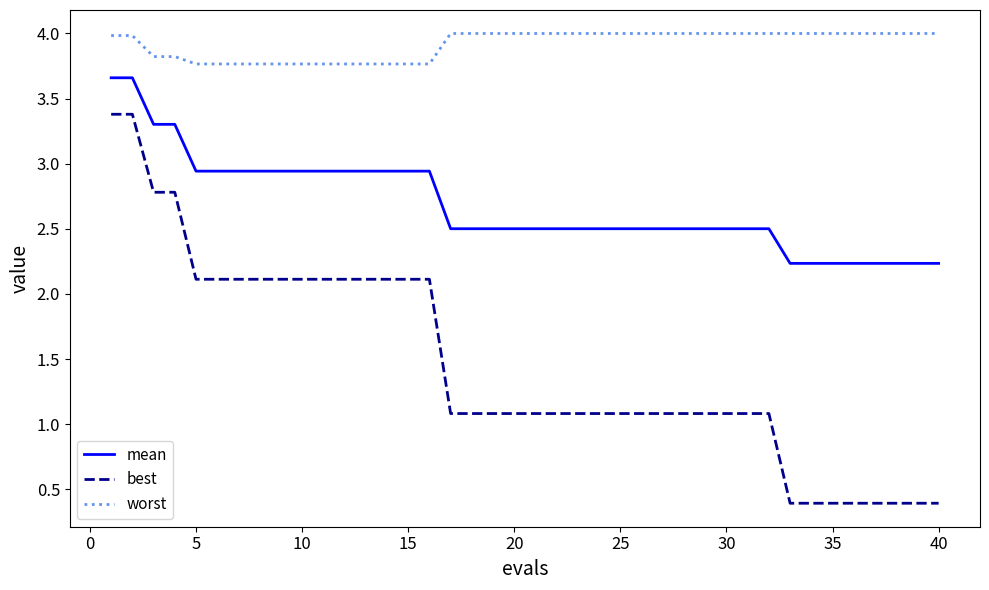

What is the average value of the worst series?

3.9